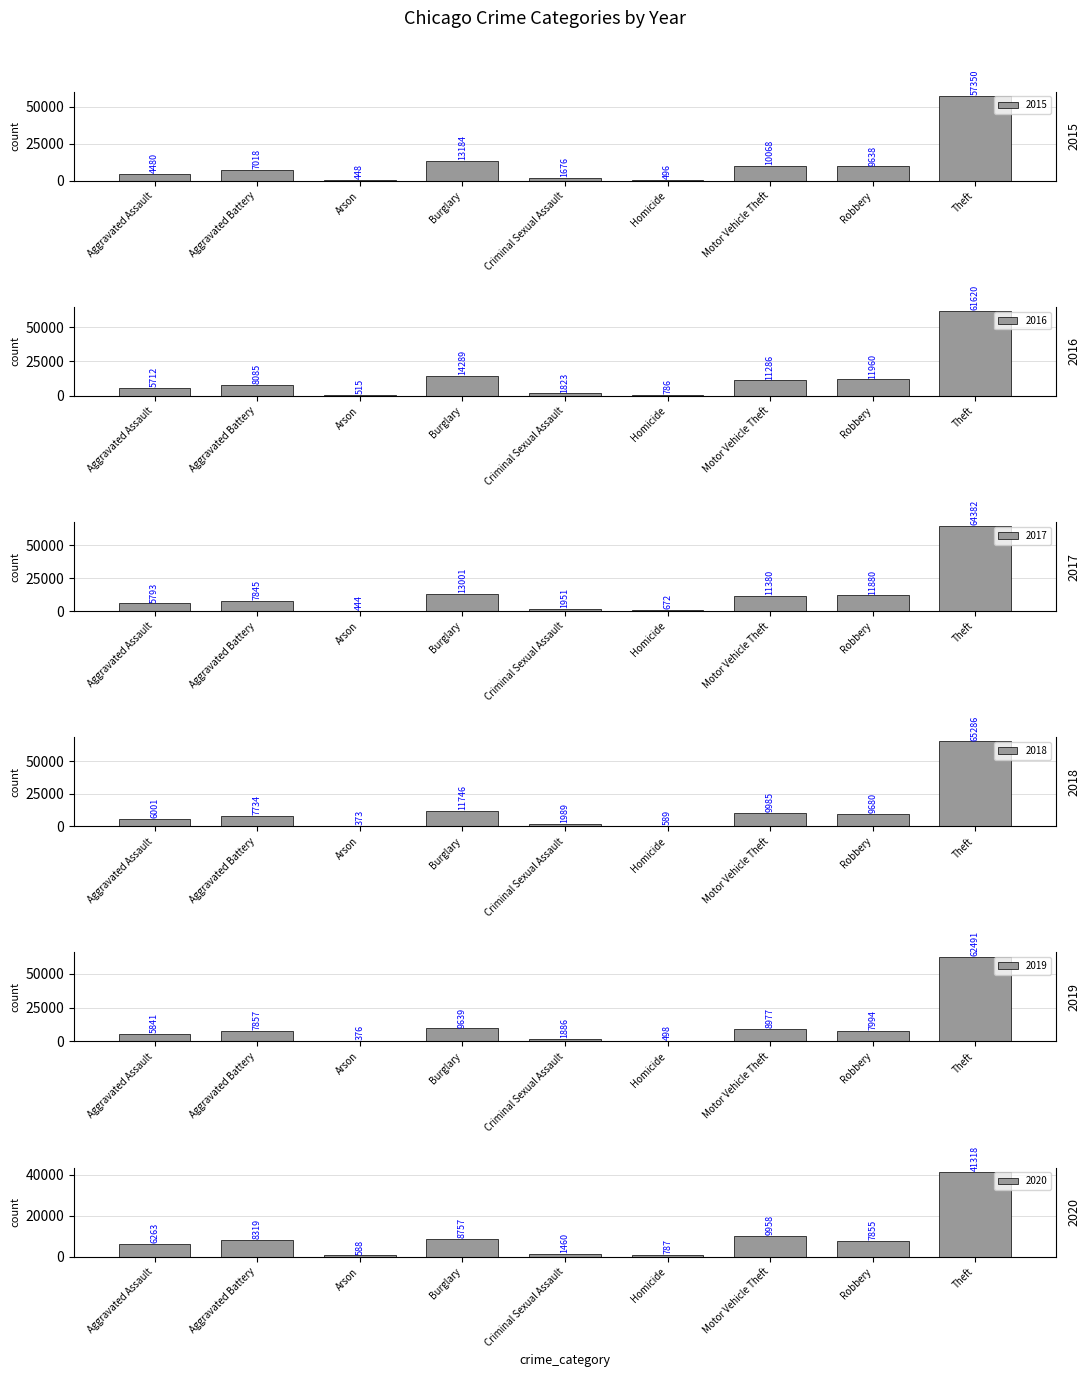

At which label does 2016 first exceed 8085?

Burglary